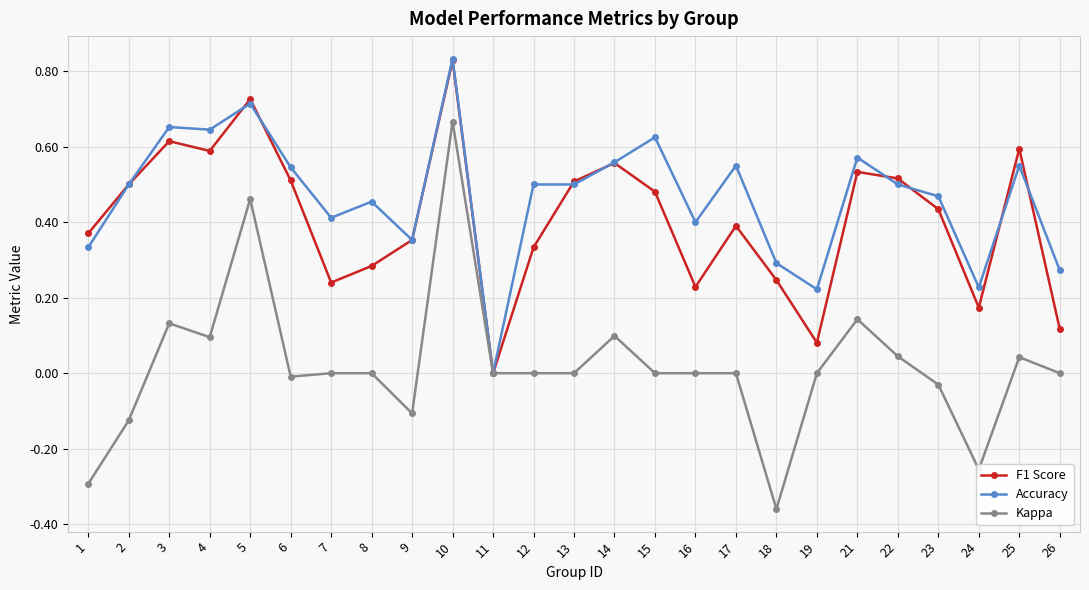

True or false: F1 Score has more than 0 points higher than both neighbors.

True